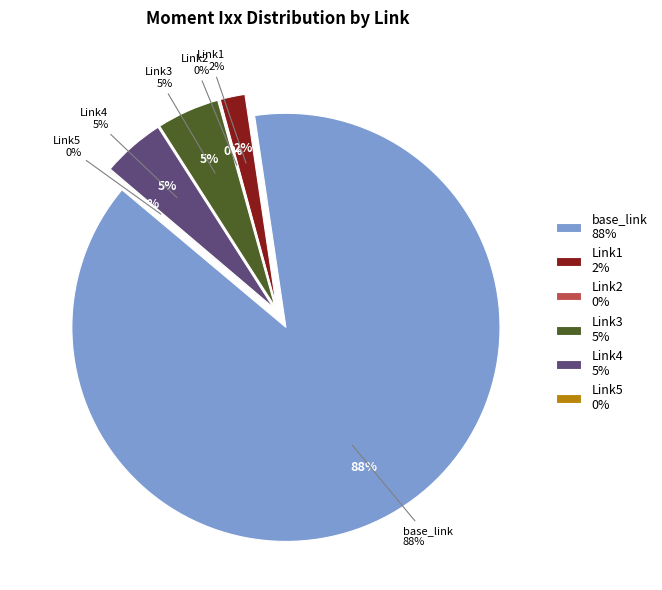

Is it true that base_link is 99% of the pie?

False